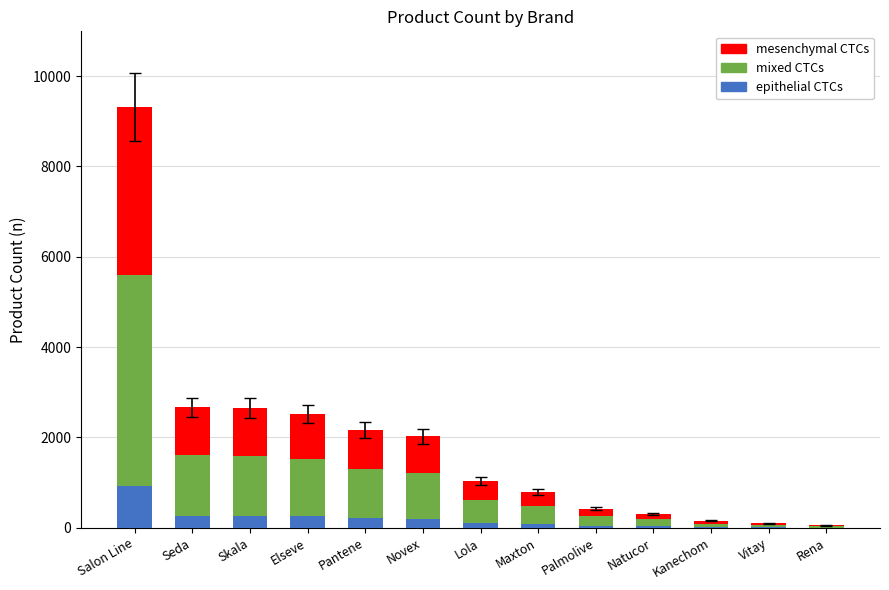

How many values in the epithelial CTCs series exceed 103?

7